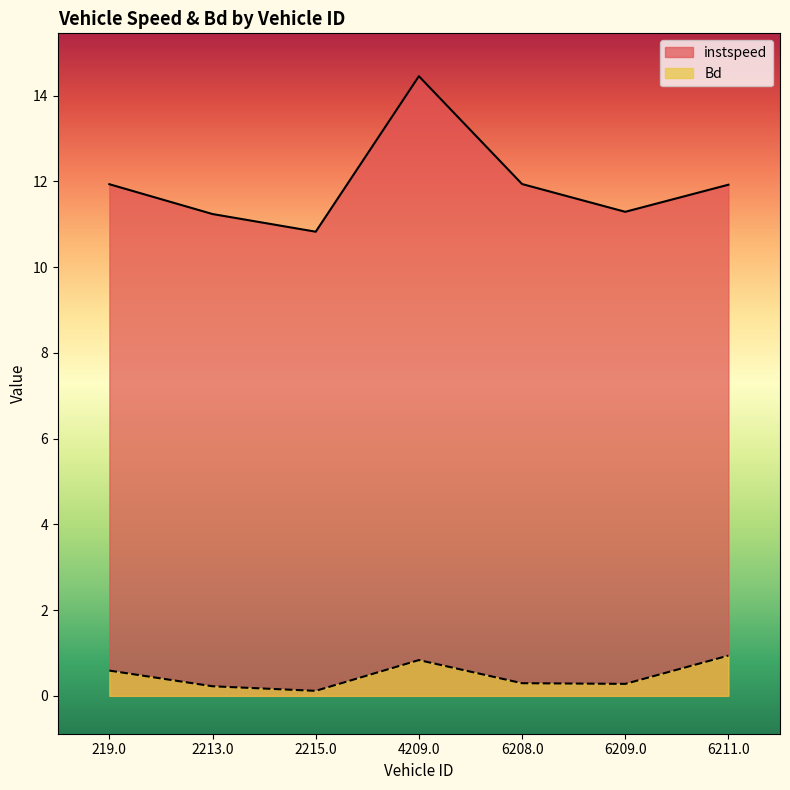

What is the sum of all instspeed values?

83.6